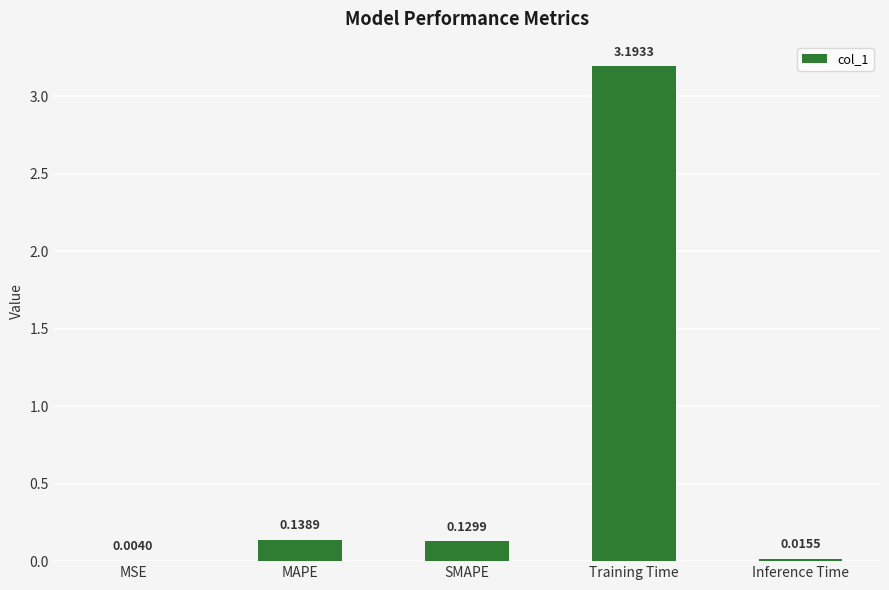

Where is the data nearest to the value 1?

MAPE